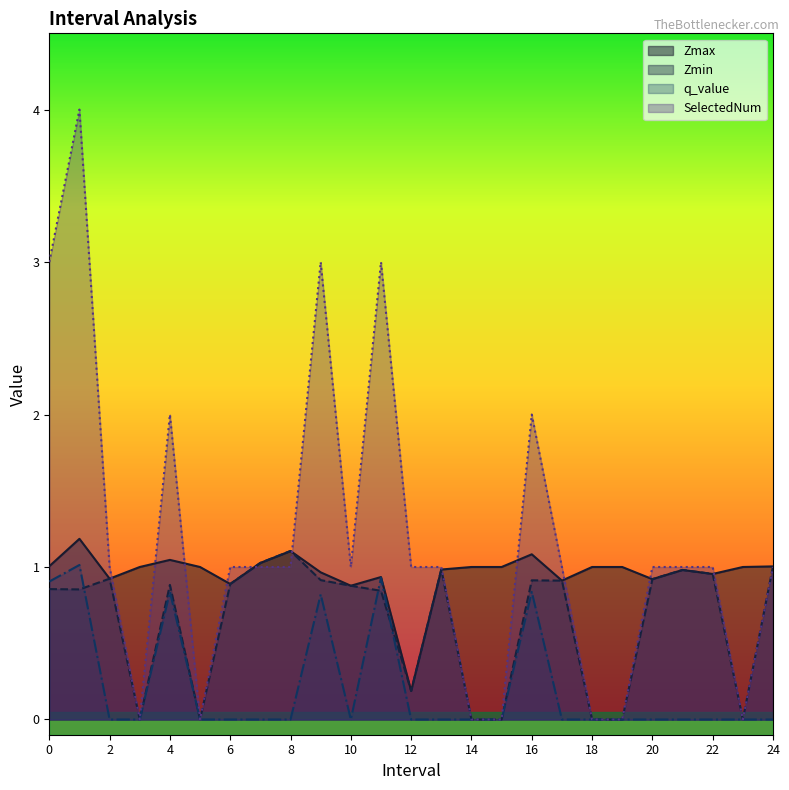

True or false: Zmax and q_value cross at least once.

False